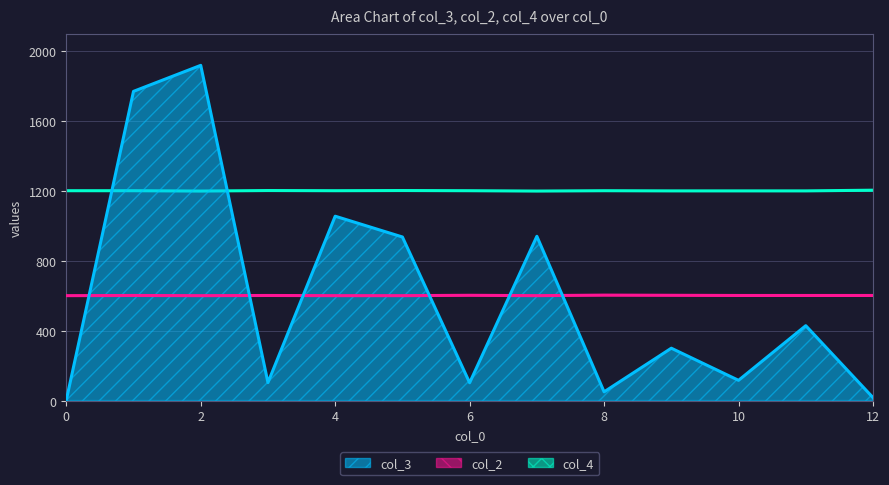

List the labels in order of col_3 value, largest first.

2, 1, 4, 7, 5, 11, 9, 10, 3, 6, 8, 12, 0